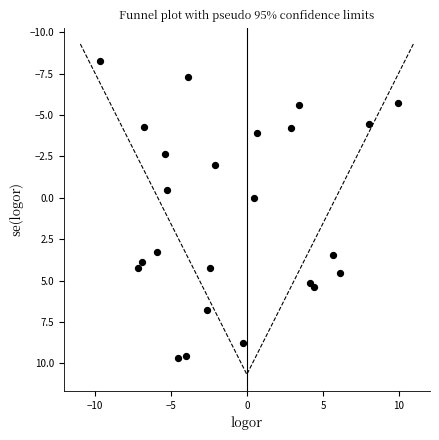

What is the range of X values (max minus min)?

19.6